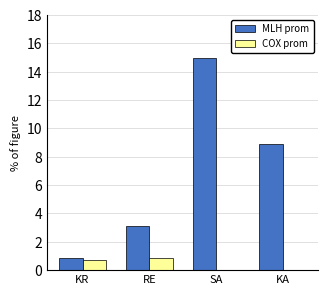

What is the sum of the MLH prom values at SA and KR?

15.9